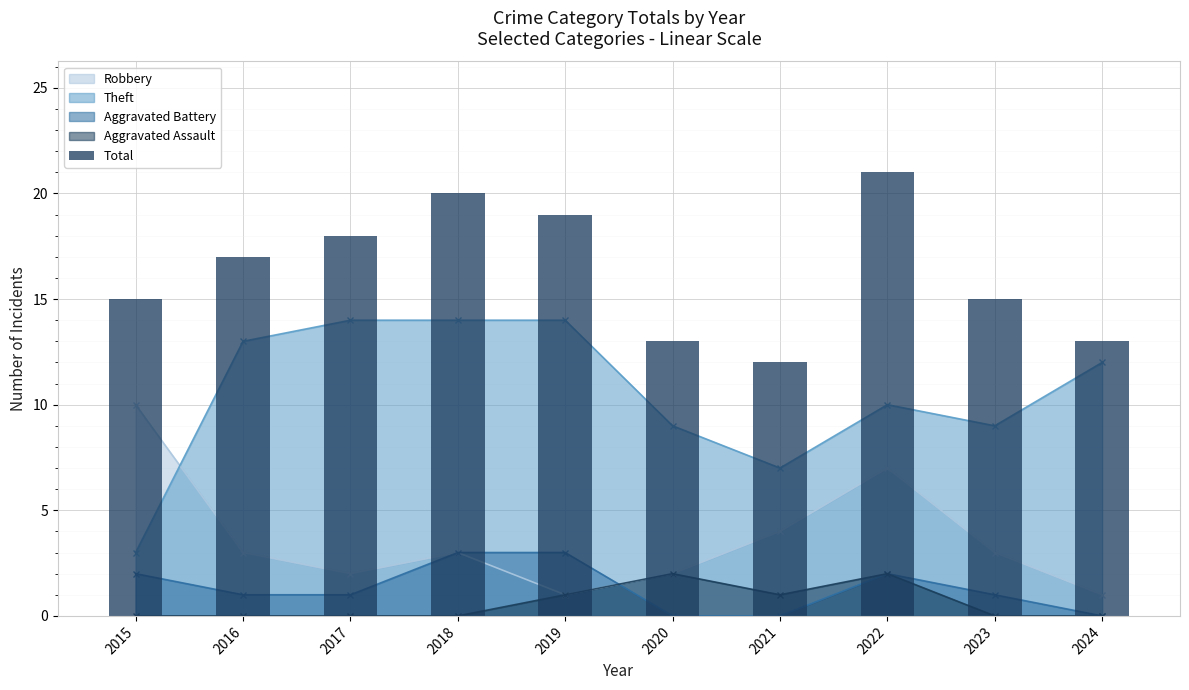

At which category does the chart reach its minimum across all series?

2021